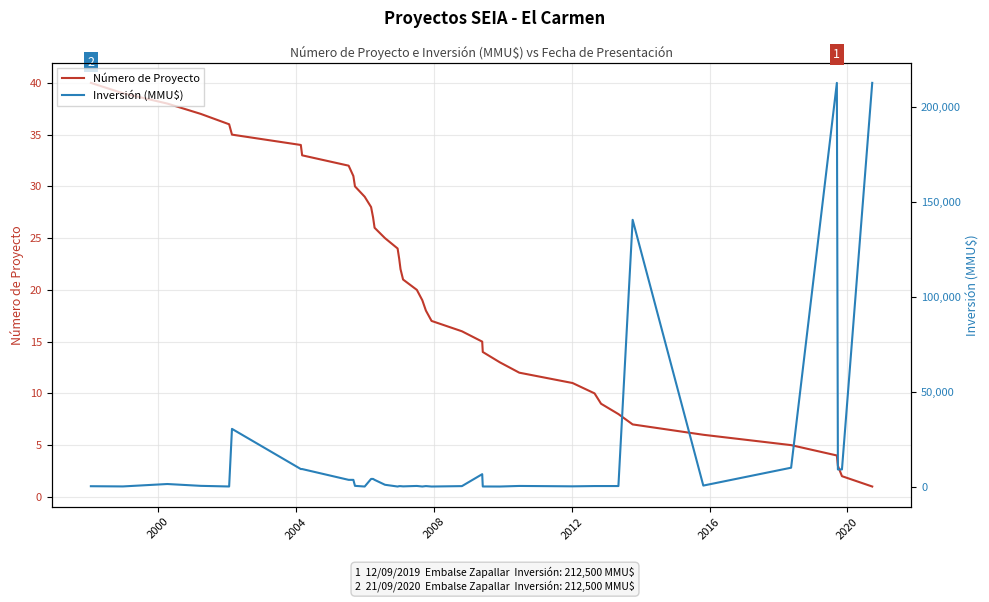

What are all the series names shown in the legend?

Número de Proyecto, Inversión (MMU$)